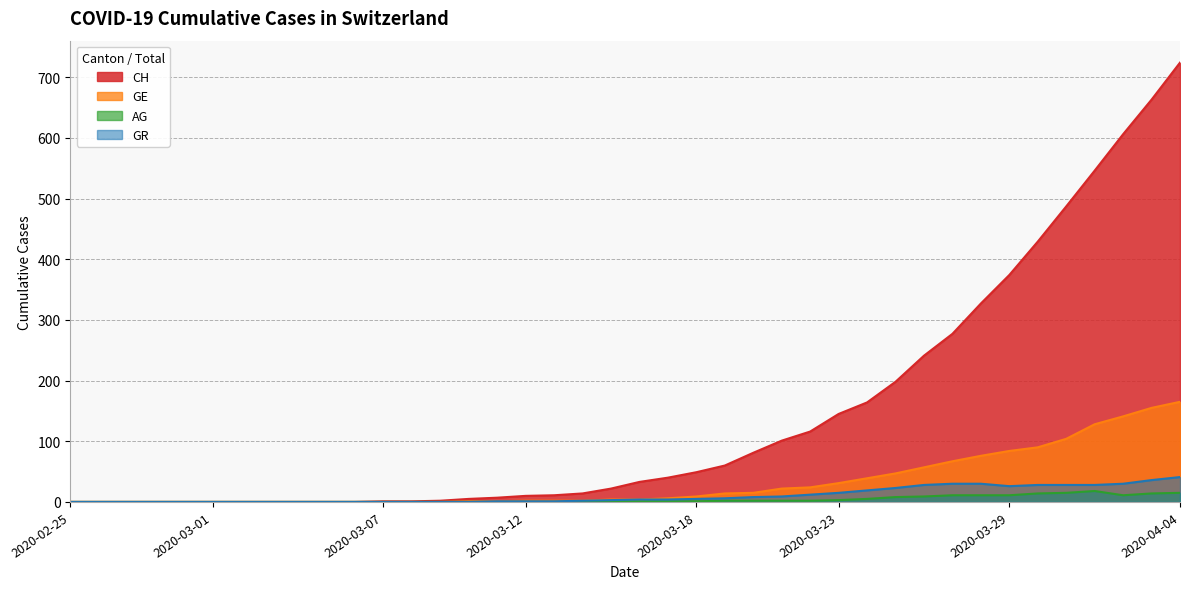

What is the sum of all CH values?

5734